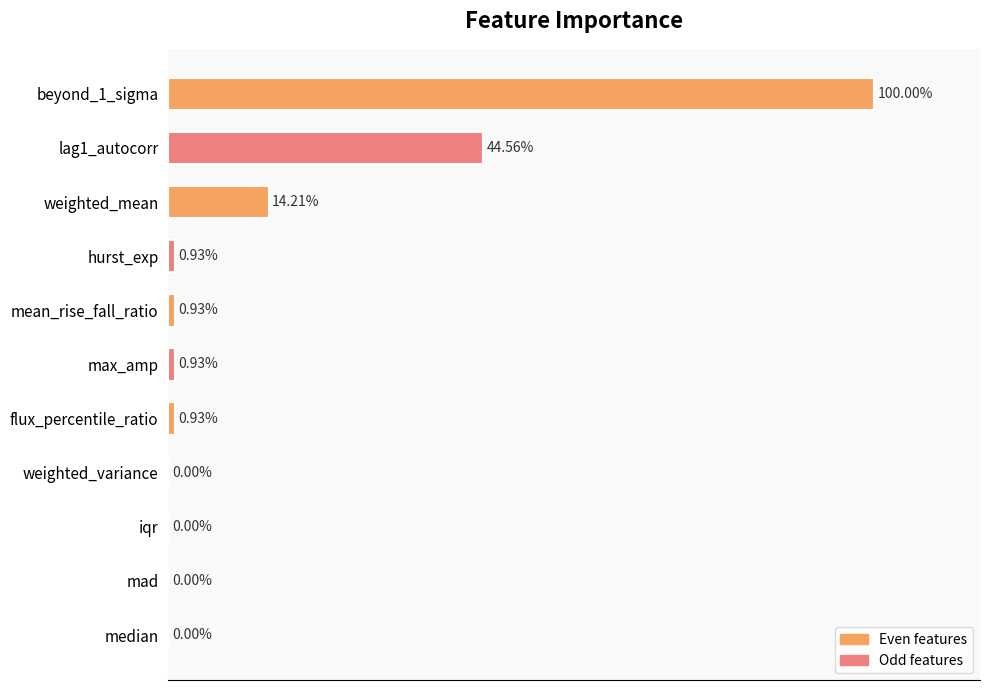

Where is the data nearest to the value 50?

lag1_autocorr